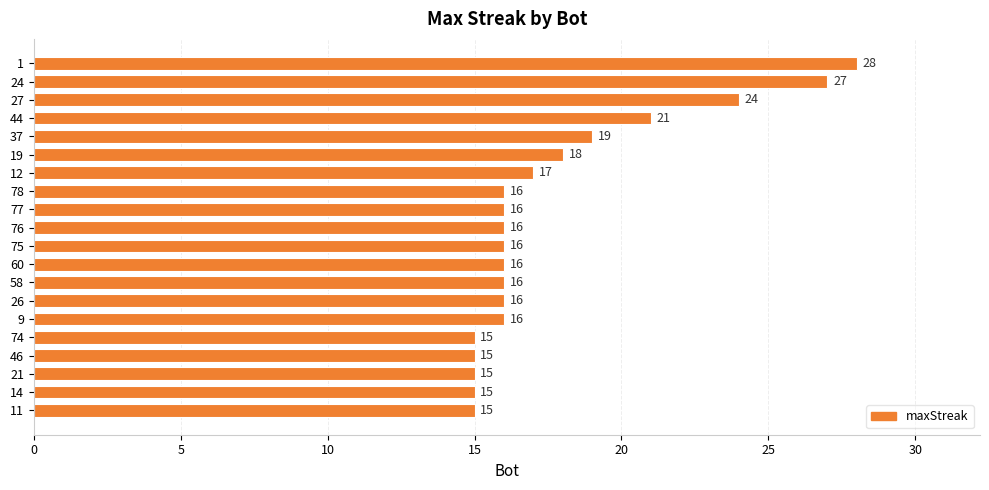

Is it true that the value at 60 is 16?

True